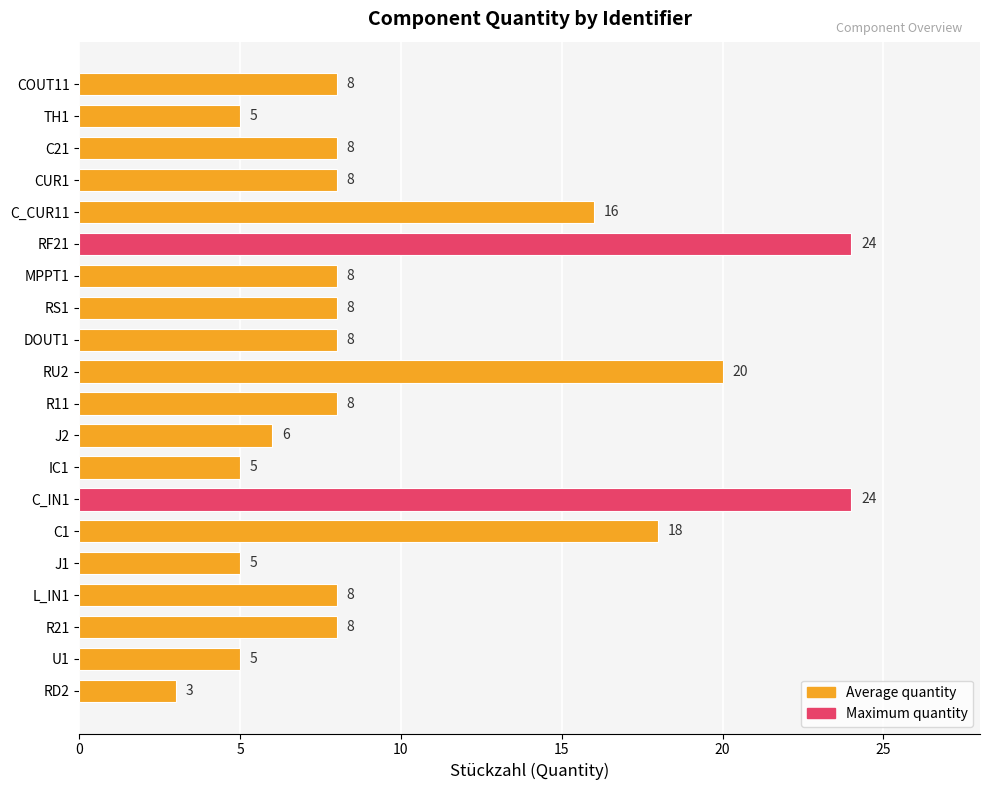

What is the approximate value at RU2, to the nearest 5?

20